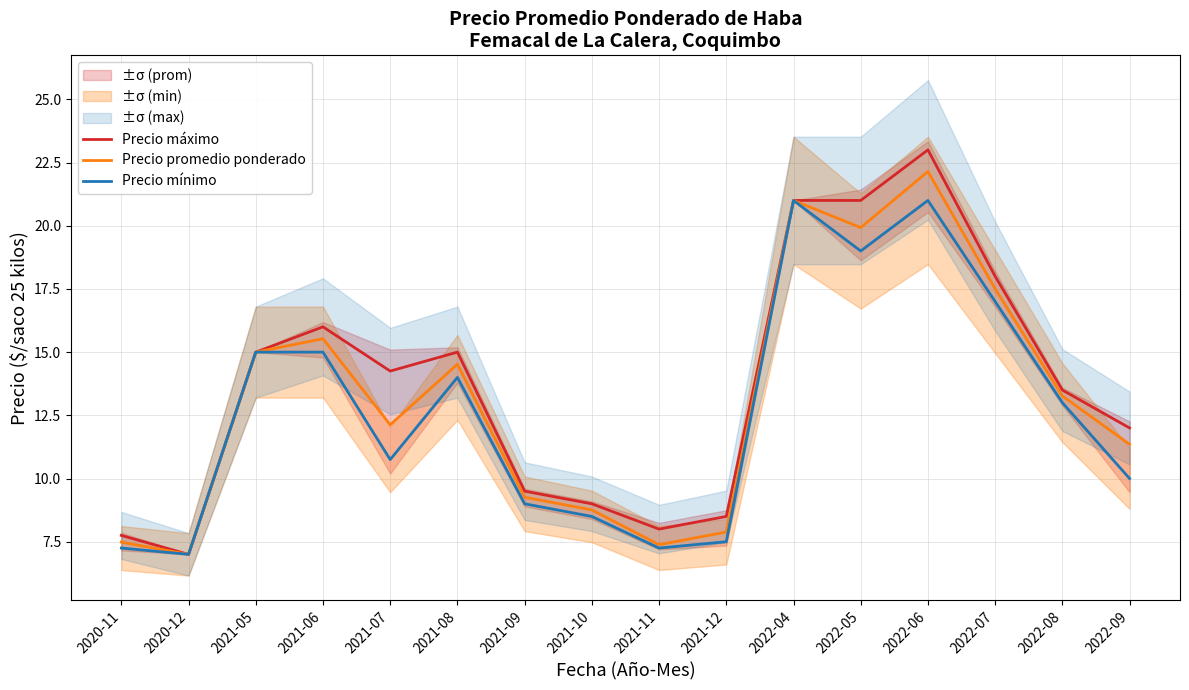

Reading left to right, transcribe all the data shown in this chart.

Precio máximo: 2020-11=7.8	2020-12=7.0	2021-05=15.0	2021-06=16.0	2021-07=14.2	2021-08=15.0	2021-09=9.5	2021-10=9.0	2021-11=8.0	2021-12=8.5	2022-04=21.0	2022-05=21.0	2022-06=23.0	2022-07=18.0	2022-08=13.5	2022-09=12.0
Precio promedio ponderado: 2020-11=7.5	2020-12=7.0	2021-05=15.0	2021-06=15.5	2021-07=12.1	2021-08=14.5	2021-09=9.3	2021-10=8.8	2021-11=7.4	2021-12=7.9	2022-04=21.0	2022-05=19.9	2022-06=22.1	2022-07=17.5	2022-08=13.3	2022-09=11.4
Precio mínimo: 2020-11=7.2	2020-12=7.0	2021-05=15.0	2021-06=15.0	2021-07=10.8	2021-08=14.0	2021-09=9.0	2021-10=8.5	2021-11=7.2	2021-12=7.5	2022-04=21.0	2022-05=19.0	2022-06=21.0	2022-07=17.0	2022-08=13.0	2022-09=10.0